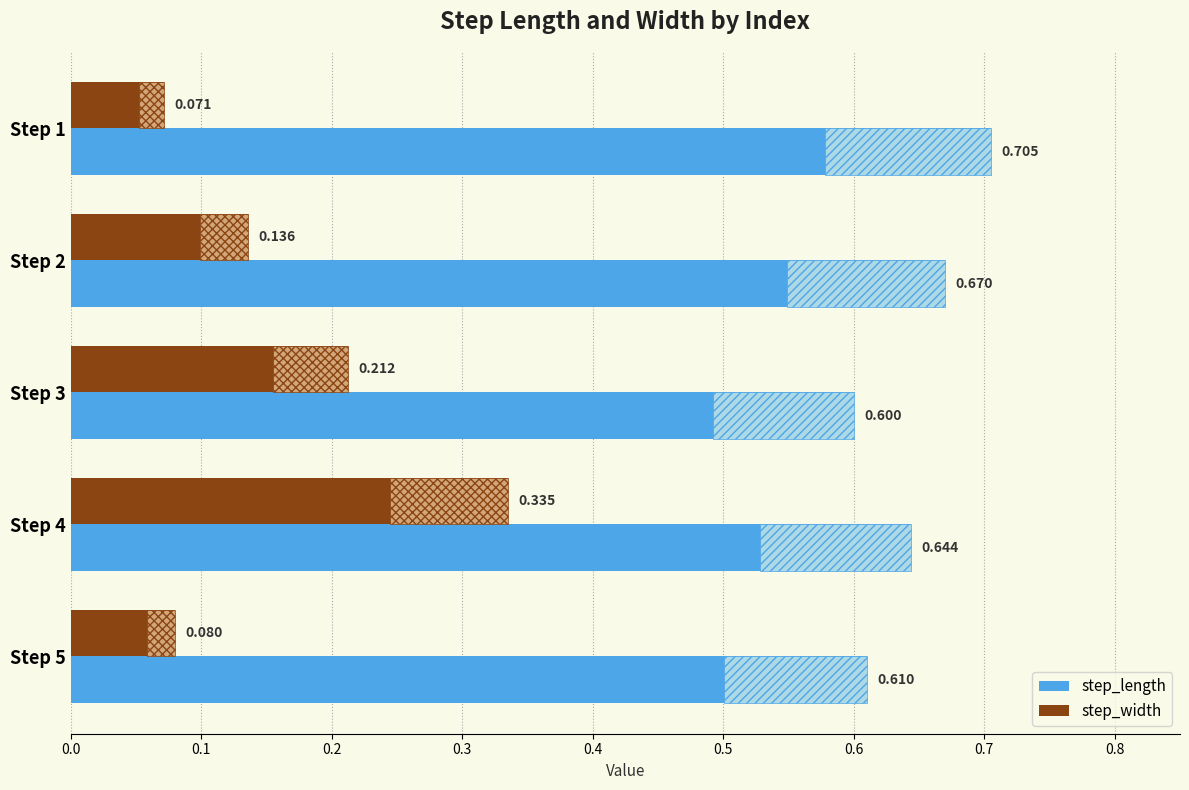

What are all the series names shown in the legend?

step_length, step_width